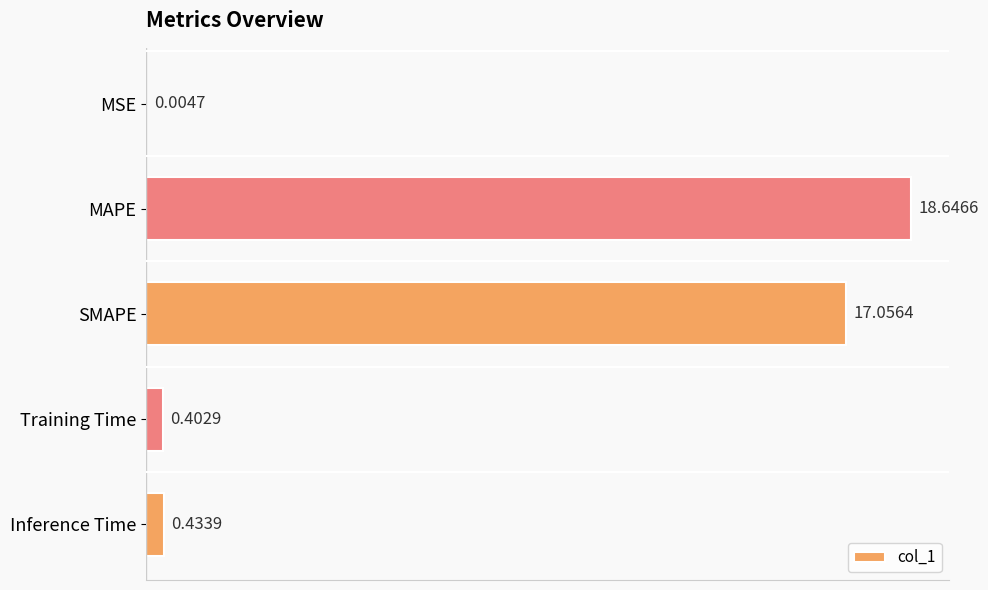

Between MSE and Training Time, which is larger?

Training Time